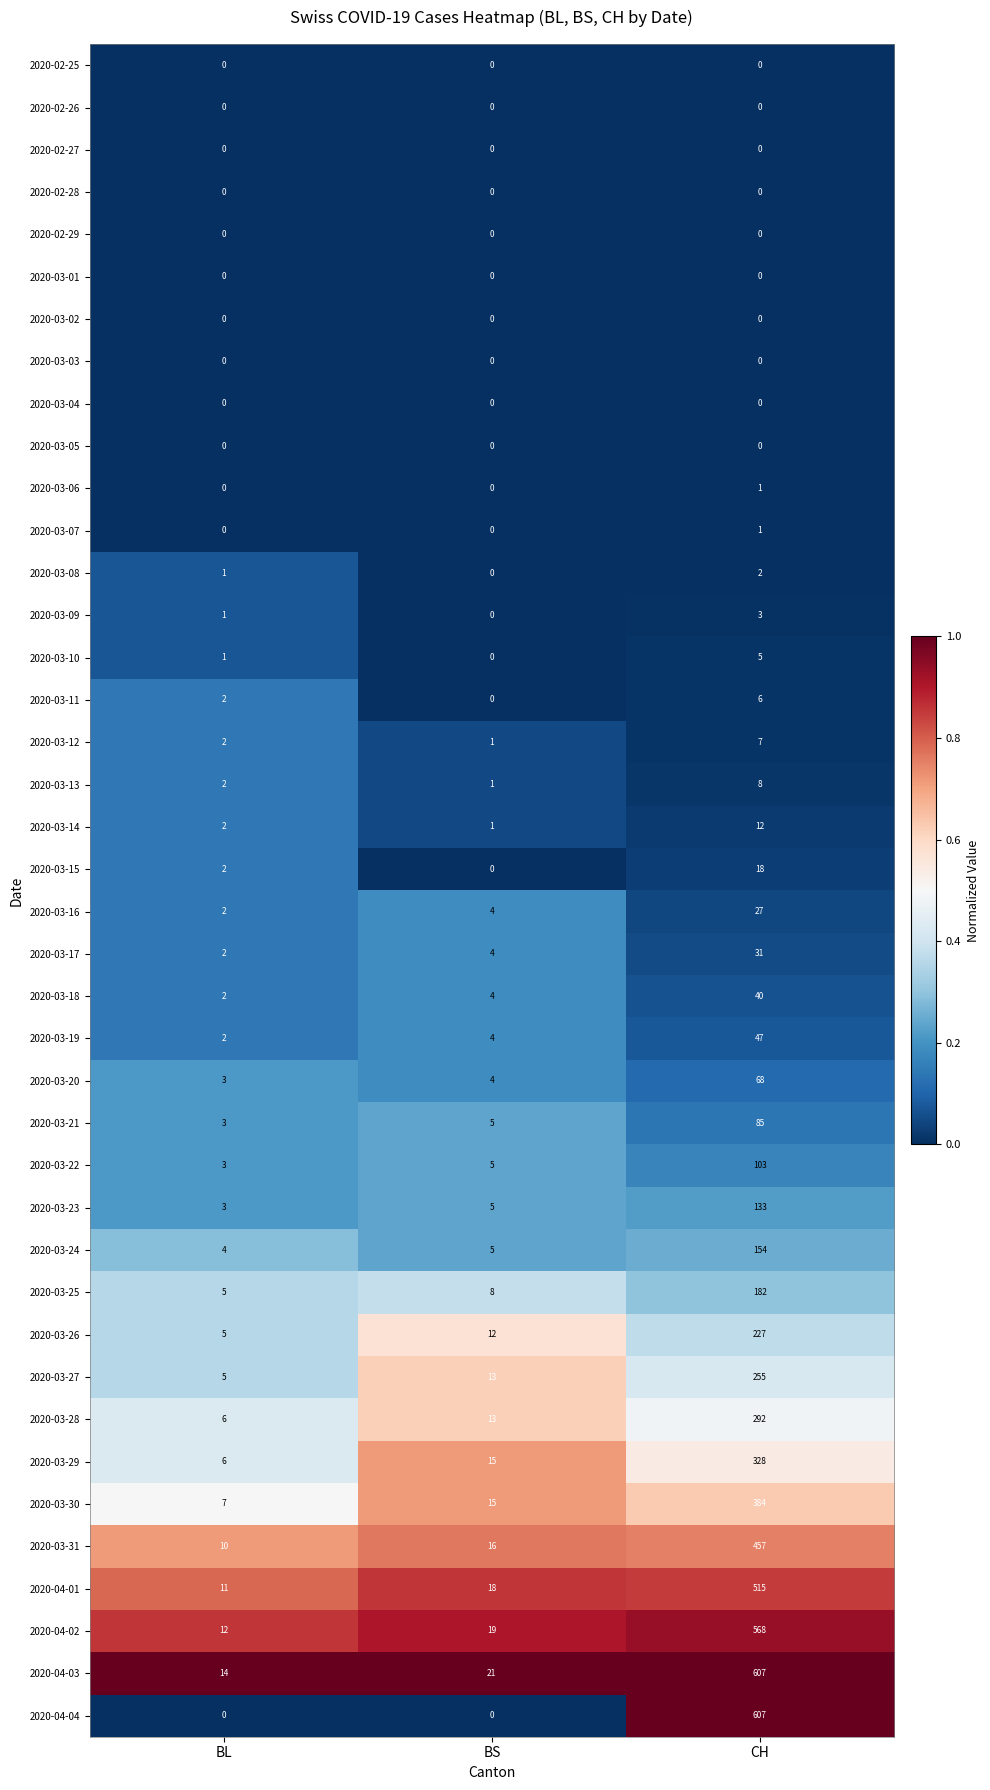

What is the sum of all 2020-03-10 values?

6